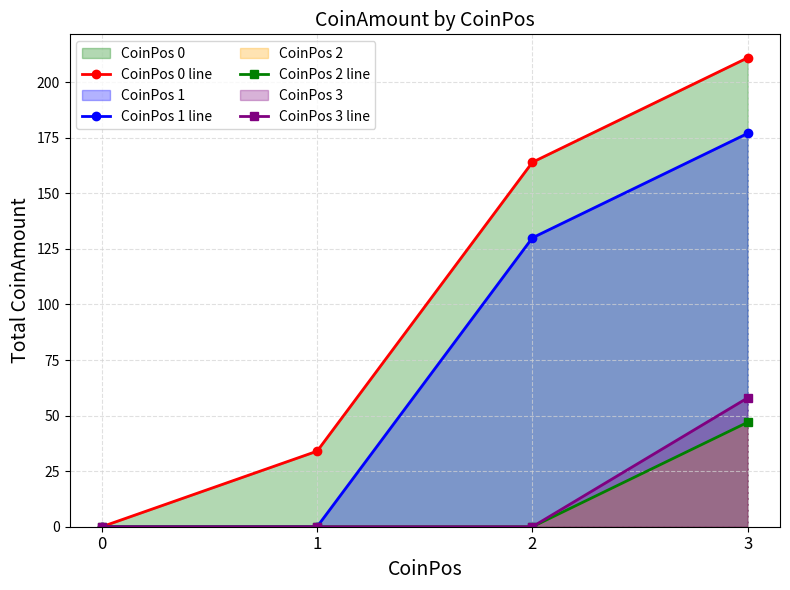

Reading right to left, transcribe all the data shown in this chart.

CoinPos 0 line: 3=211	2=164	1=34	0=0
CoinPos 1 line: 3=177	2=130	1=0	0=0
CoinPos 2 line: 3=47	2=0	1=0	0=0
CoinPos 3 line: 3=58	2=0	1=0	0=0